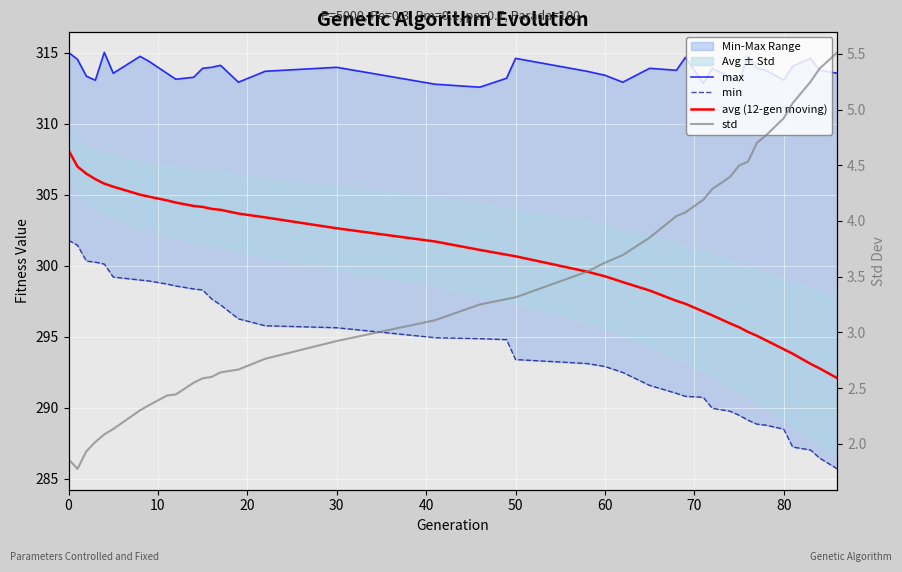

List the series in order of their peak value, lowest first.

std, min, avg (12-gen moving), max